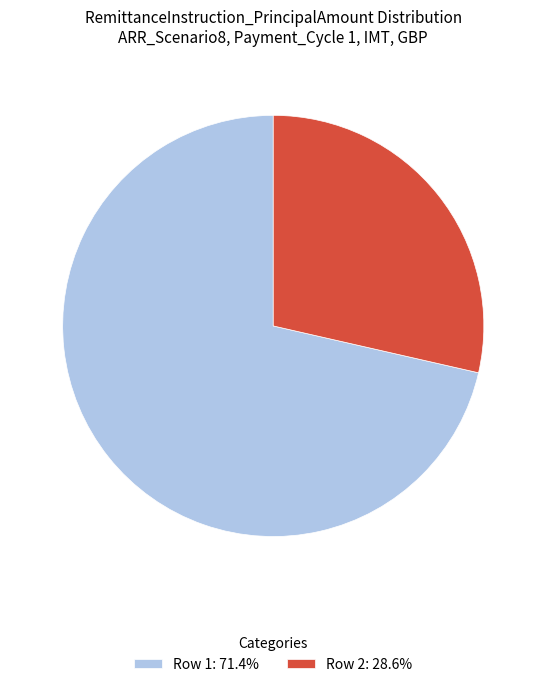

Do Row 2: 28.6% and Row 1: 71.4% together represent more than half of the pie?

Yes